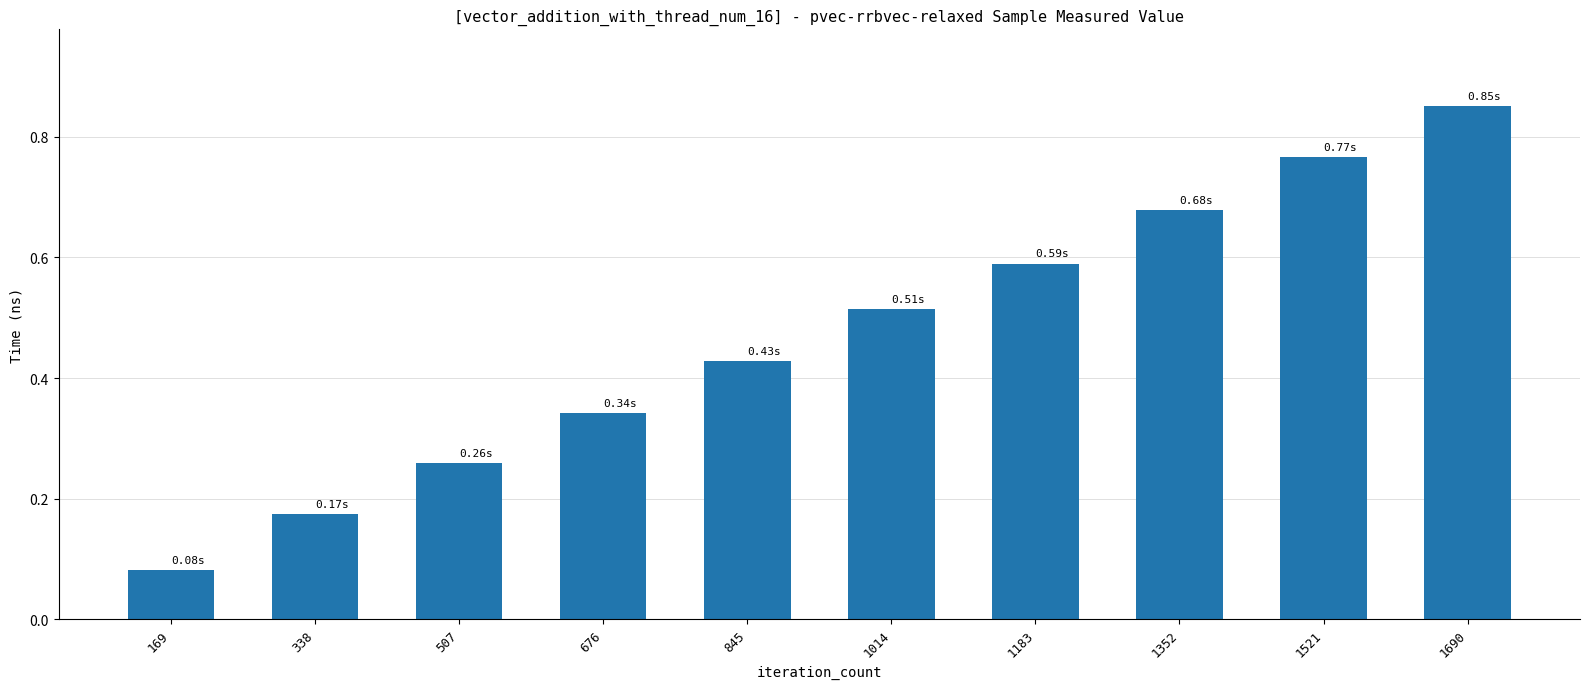

What is the sum of the values at 845 and 338?

602631061